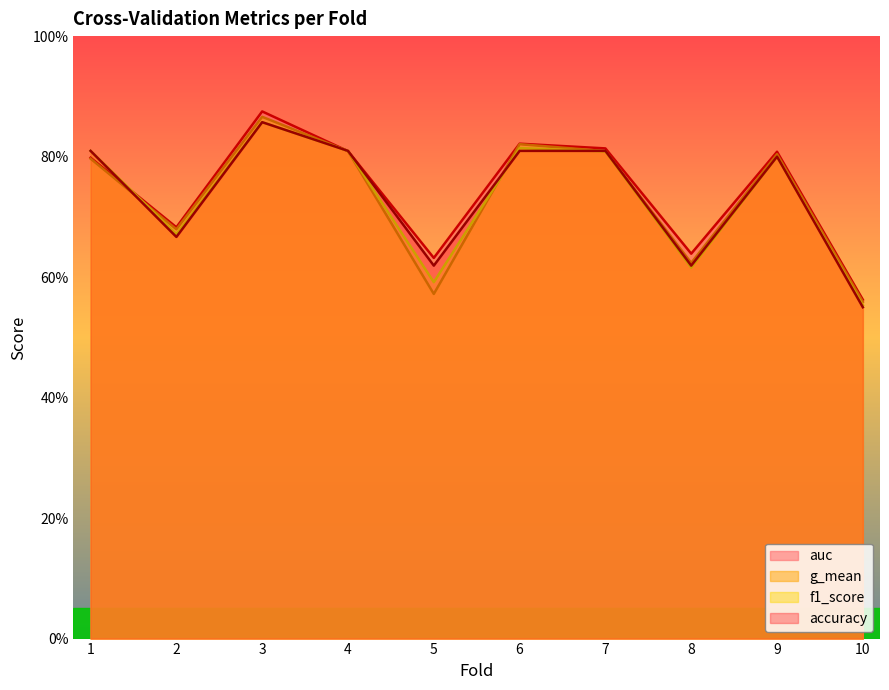

List the series in order of their peak value, lowest first.

accuracy, f1_score, g_mean, auc